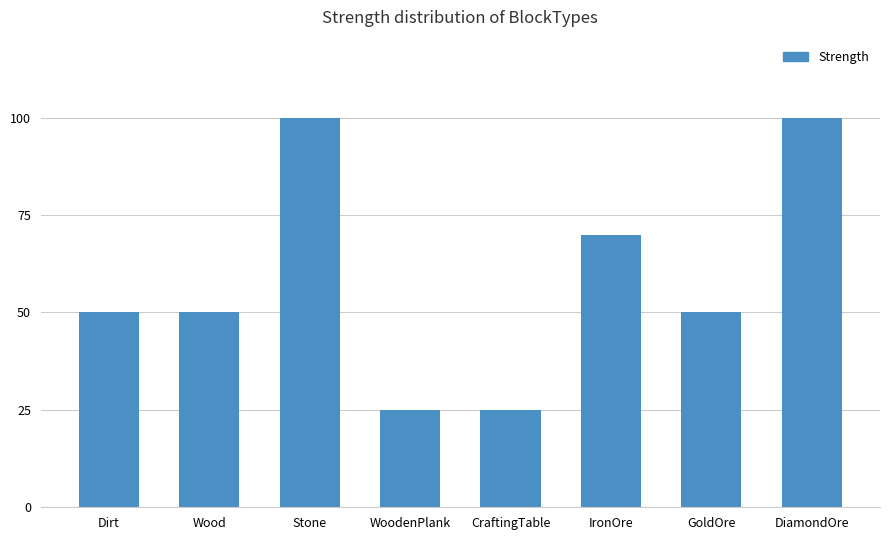

Count the number of categories in the chart.

8